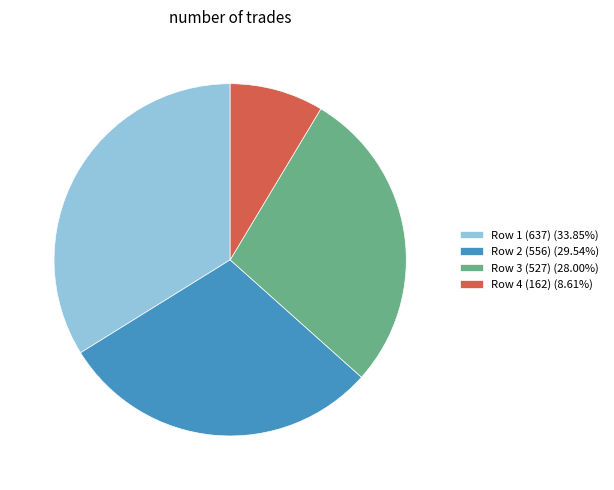

Count the number of slices in the pie.

4